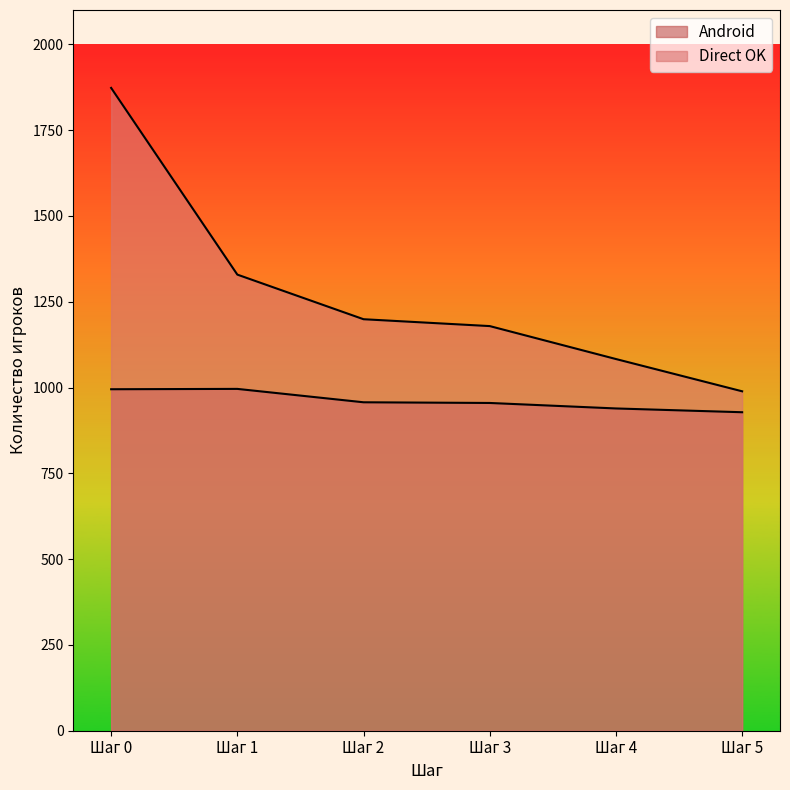

What is the difference between the second highest and minimum values in the Android series?

67